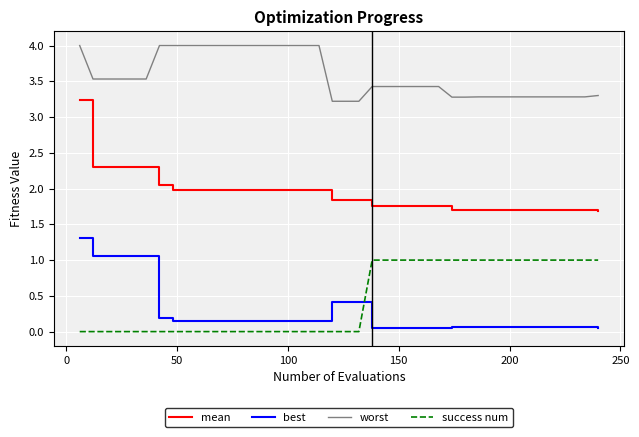

Rank the series by their maximum value, from lowest to highest.

success num, best, mean, worst